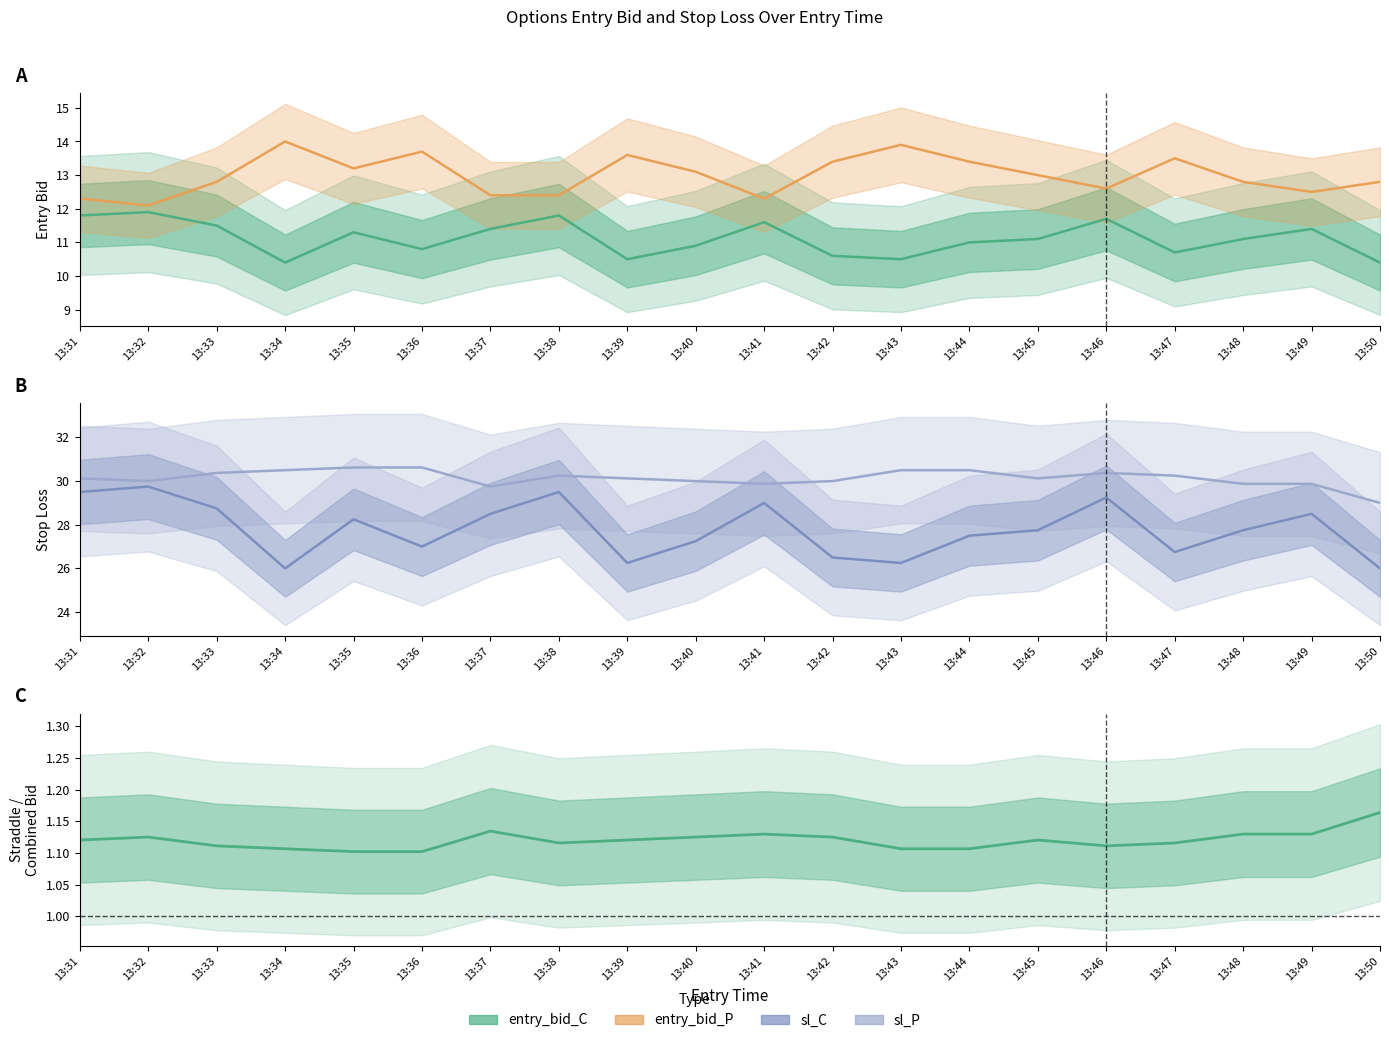

True or false: sl_P and entry_bid_P intersect in this chart.

False